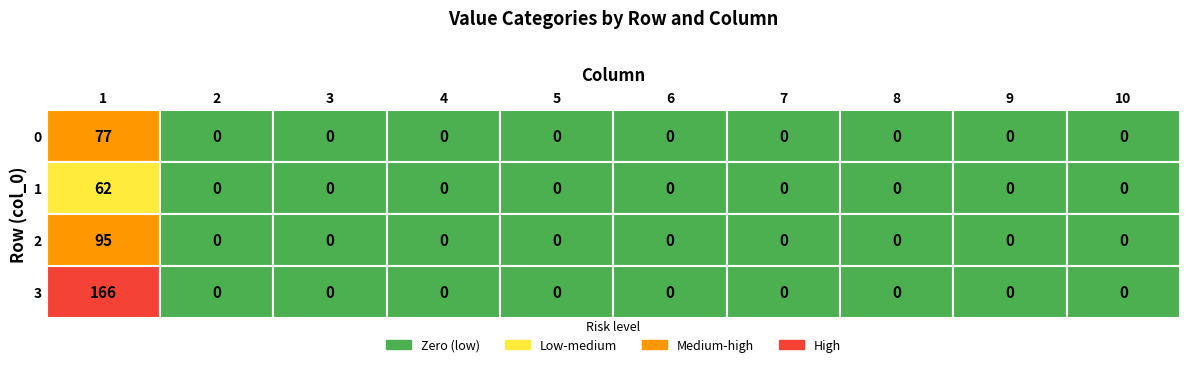

At how many categories does at least one series exceed 77?

1